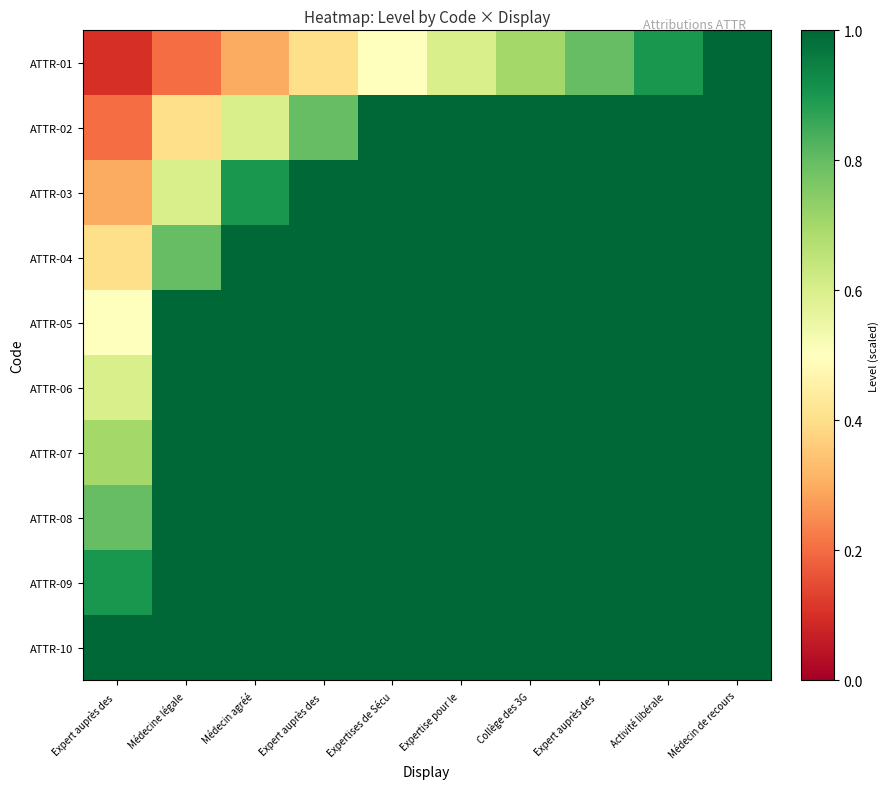

Reading left to right, what are all the values shown in this chart?

ATTR-01: Expert auprès des =0.1	Médecine légale=0.2	Médecin agréé=0.3	Expert auprès des =0.4	Expertises de Sécu=0.5	Expertise pour le =0.6	Collège des 3G=0.7	Expert auprès des =0.8	Activité libérale =0.9	Médecin de recours=1.0
ATTR-02: Expert auprès des =0.2	Médecine légale=0.4	Médecin agréé=0.6	Expert auprès des =0.8	Expertises de Sécu=1.0	Expertise pour le =1.2	Collège des 3G=1.4	Expert auprès des =1.6	Activité libérale =1.8	Médecin de recours=2.0
ATTR-03: Expert auprès des =0.3	Médecine légale=0.6	Médecin agréé=0.9	Expert auprès des =1.2	Expertises de Sécu=1.5	Expertise pour le =1.8	Collège des 3G=2.1	Expert auprès des =2.4	Activité libérale =2.7	Médecin de recours=3.0
ATTR-04: Expert auprès des =0.4	Médecine légale=0.8	Médecin agréé=1.2	Expert auprès des =1.6	Expertises de Sécu=2.0	Expertise pour le =2.4	Collège des 3G=2.8	Expert auprès des =3.2	Activité libérale =3.6	Médecin de recours=4.0
ATTR-05: Expert auprès des =0.5	Médecine légale=1.0	Médecin agréé=1.5	Expert auprès des =2.0	Expertises de Sécu=2.5	Expertise pour le =3.0	Collège des 3G=3.5	Expert auprès des =4.0	Activité libérale =4.5	Médecin de recours=5.0
ATTR-06: Expert auprès des =0.6	Médecine légale=1.2	Médecin agréé=1.8	Expert auprès des =2.4	Expertises de Sécu=3.0	Expertise pour le =3.6	Collège des 3G=4.2	Expert auprès des =4.8	Activité libérale =5.4	Médecin de recours=6.0
ATTR-07: Expert auprès des =0.7	Médecine légale=1.4	Médecin agréé=2.1	Expert auprès des =2.8	Expertises de Sécu=3.5	Expertise pour le =4.2	Collège des 3G=4.9	Expert auprès des =5.6	Activité libérale =6.3	Médecin de recours=7.0
ATTR-08: Expert auprès des =0.8	Médecine légale=1.6	Médecin agréé=2.4	Expert auprès des =3.2	Expertises de Sécu=4.0	Expertise pour le =4.8	Collège des 3G=5.6	Expert auprès des =6.4	Activité libérale =7.2	Médecin de recours=8.0
ATTR-09: Expert auprès des =0.9	Médecine légale=1.8	Médecin agréé=2.7	Expert auprès des =3.6	Expertises de Sécu=4.5	Expertise pour le =5.4	Collège des 3G=6.3	Expert auprès des =7.2	Activité libérale =8.1	Médecin de recours=9.0
ATTR-10: Expert auprès des =1.0	Médecine légale=2.0	Médecin agréé=3.0	Expert auprès des =4.0	Expertises de Sécu=5.0	Expertise pour le =6.0	Collège des 3G=7.0	Expert auprès des =8.0	Activité libérale =9.0	Médecin de recours=10.0